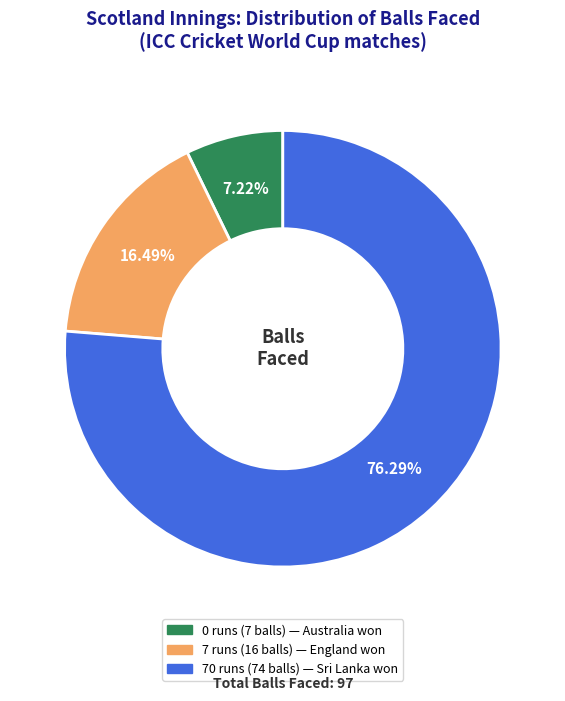

Does 70 runs (74 balls) account for over 50% of the chart?

Yes